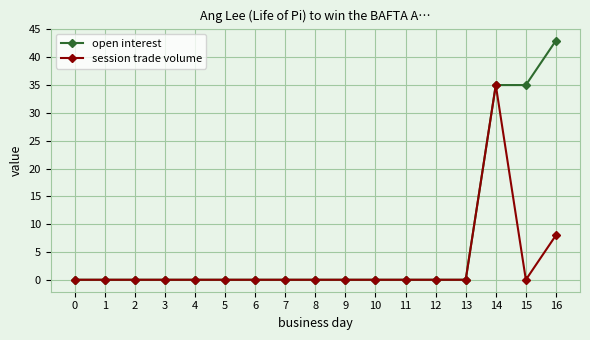

Does the chart have visible grid lines?

Yes